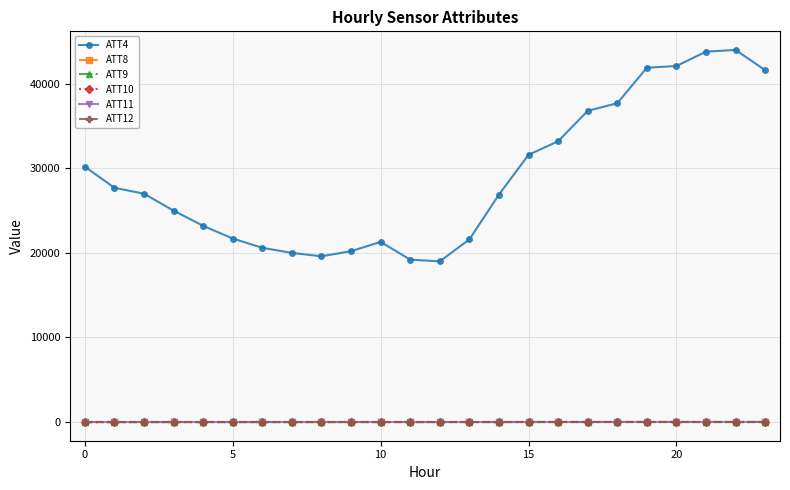

How many values in the ATT9 series are below 0?

10